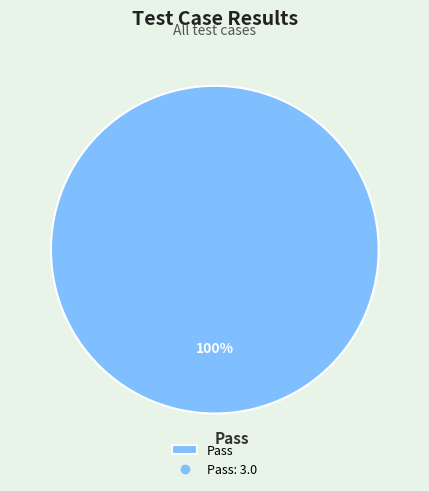

Is there a majority slice in this chart?

Yes